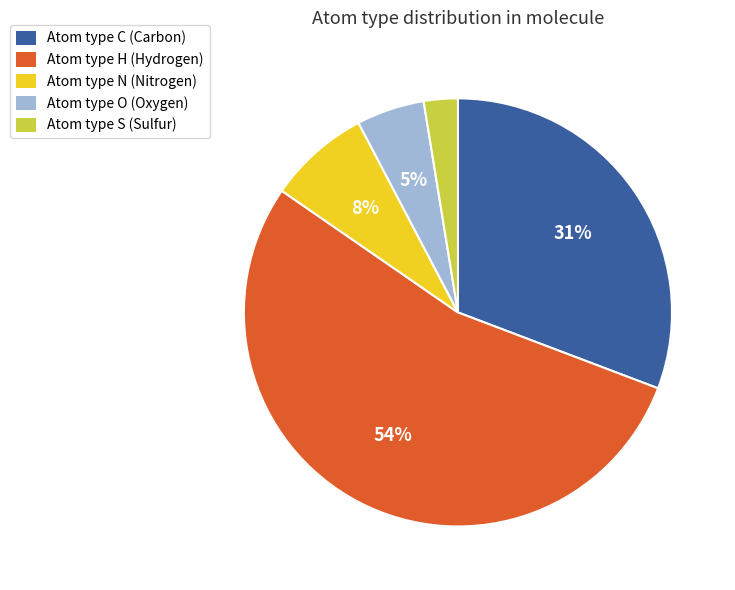

What is the largest slice in the pie chart?

Atom type H (Hydrogen)